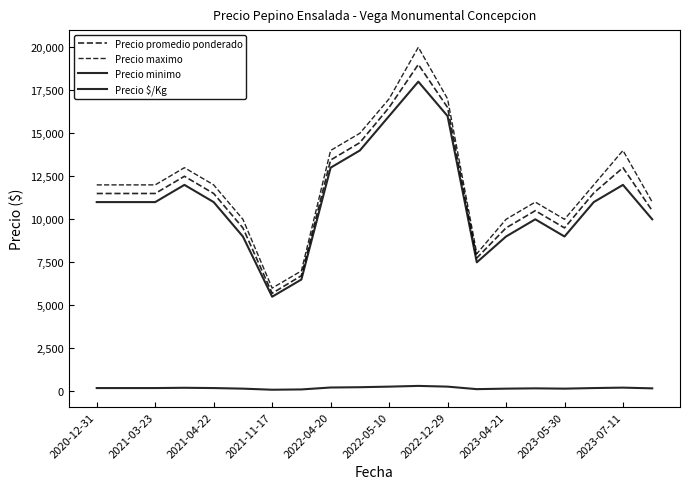

How many lines are shown in the chart?

4